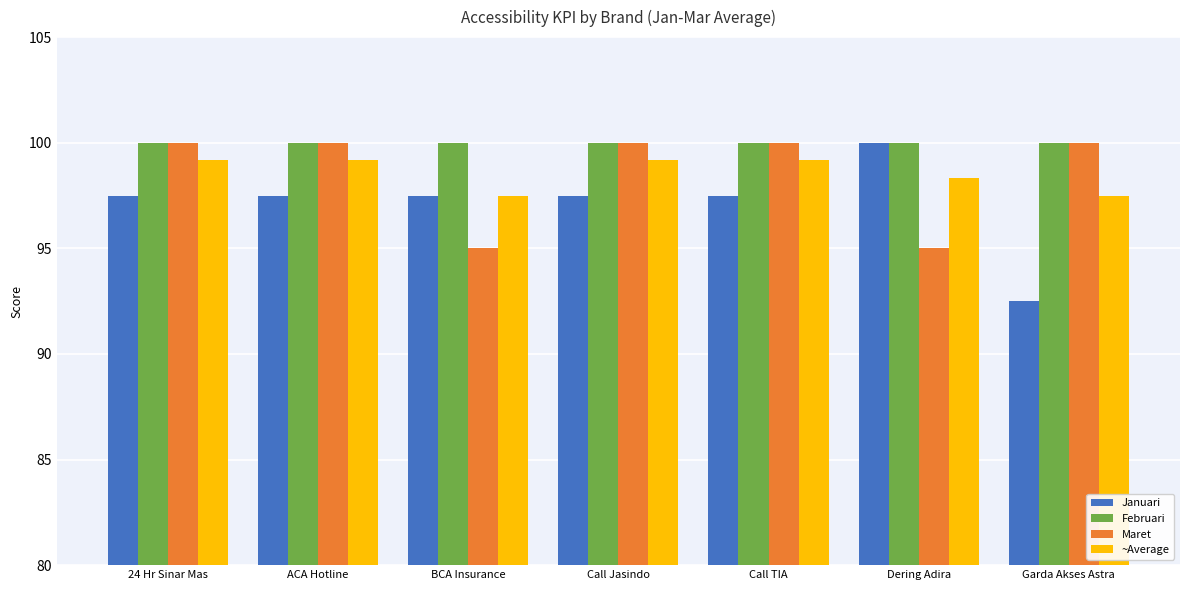

What is the label of the 5th bar from the left?

Call TIA